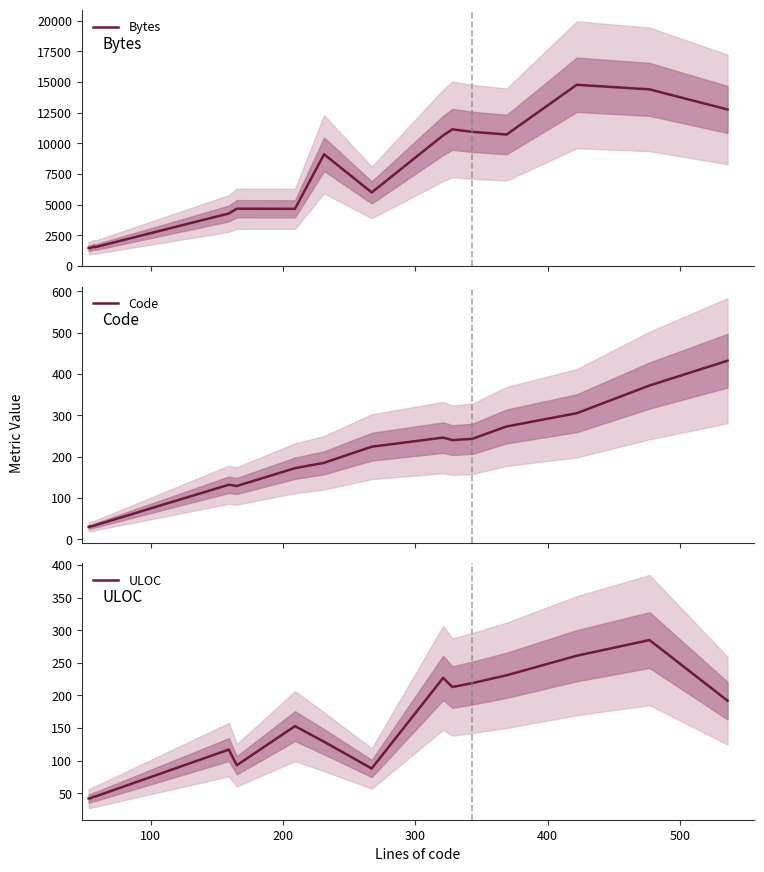

Which series has the largest total across all categories?

Bytes